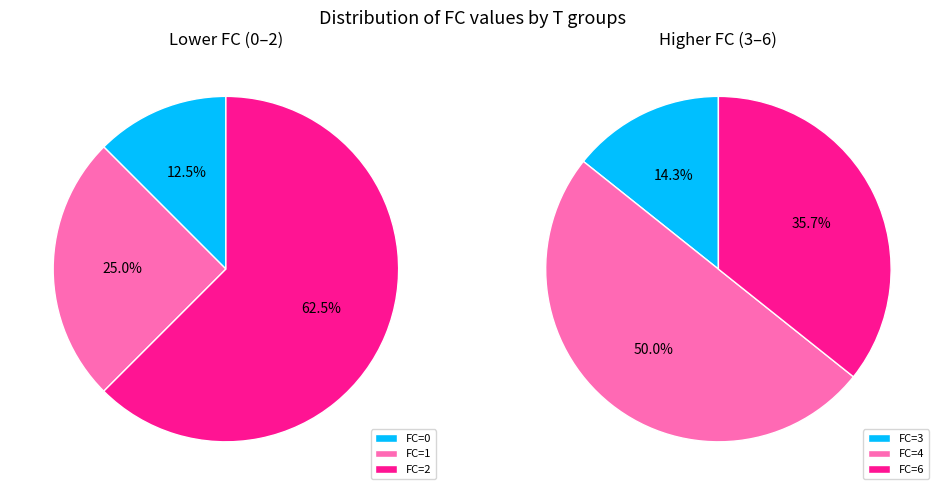

Between FC=4 and FC=1, which is larger?

FC=4